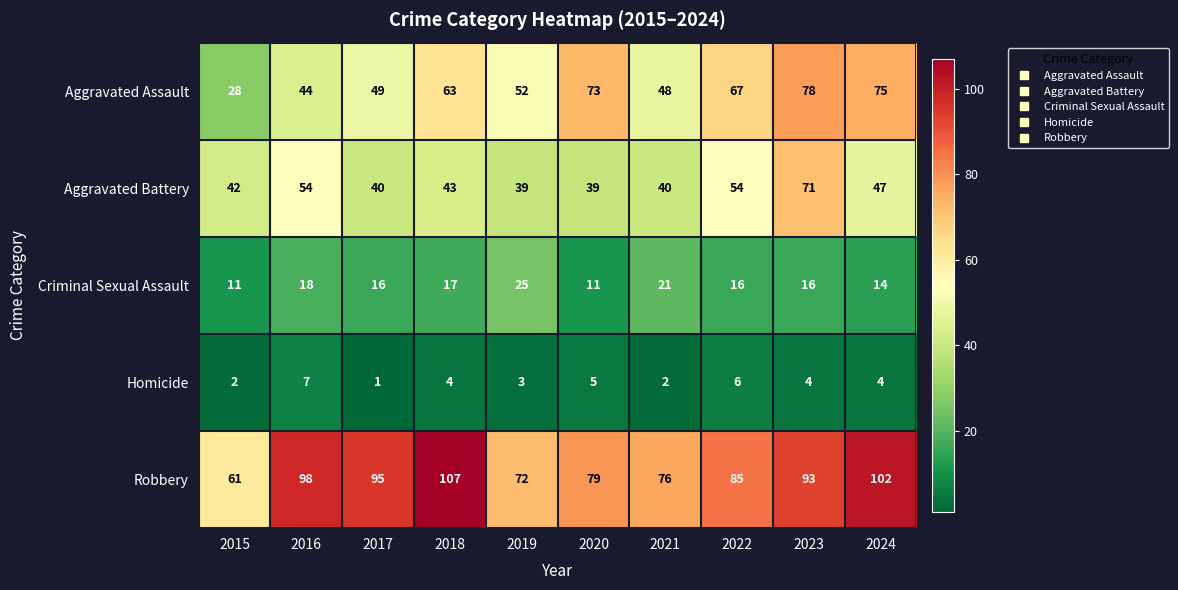

What is the total value across all series at 2016?

221